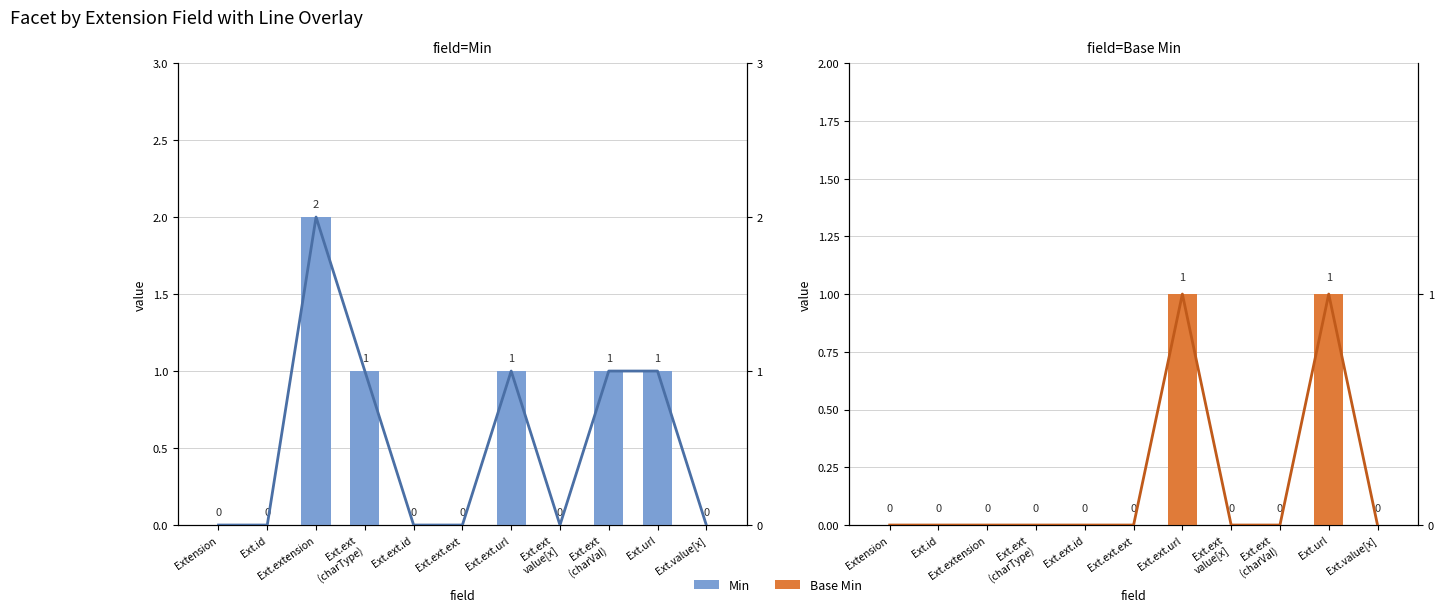

What is the label of the 7th bar from the left?

Ext.ext.url